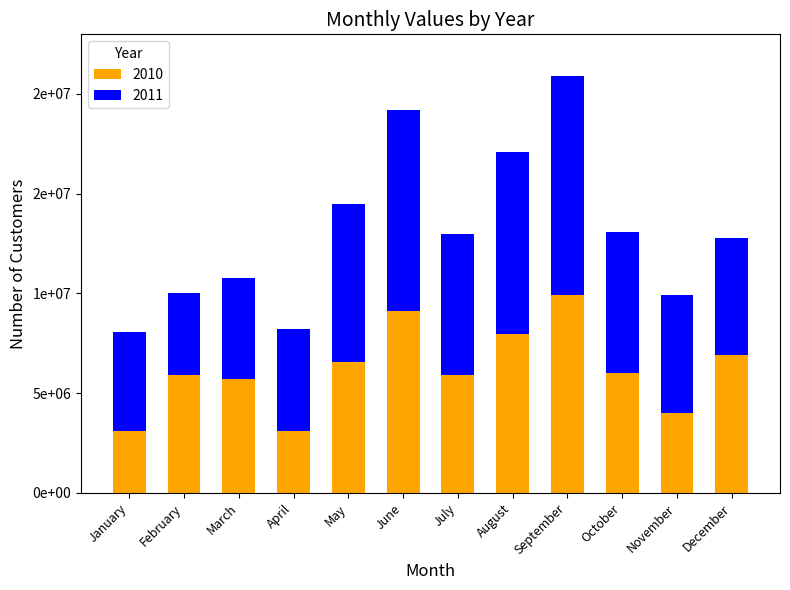

Are the bars grouped side by side (vs. stacked)?

No